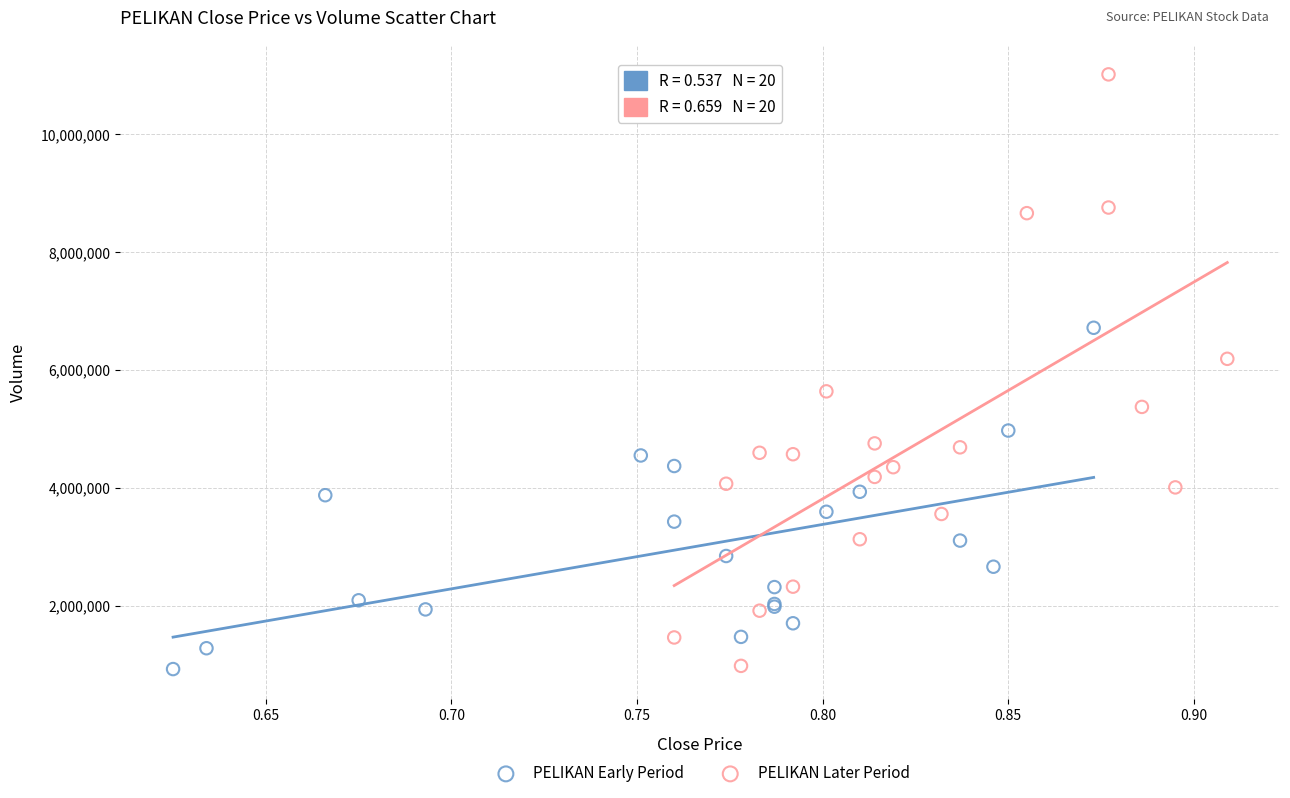

Which series has the largest Y range (max minus min)?

PELIKAN Later Period